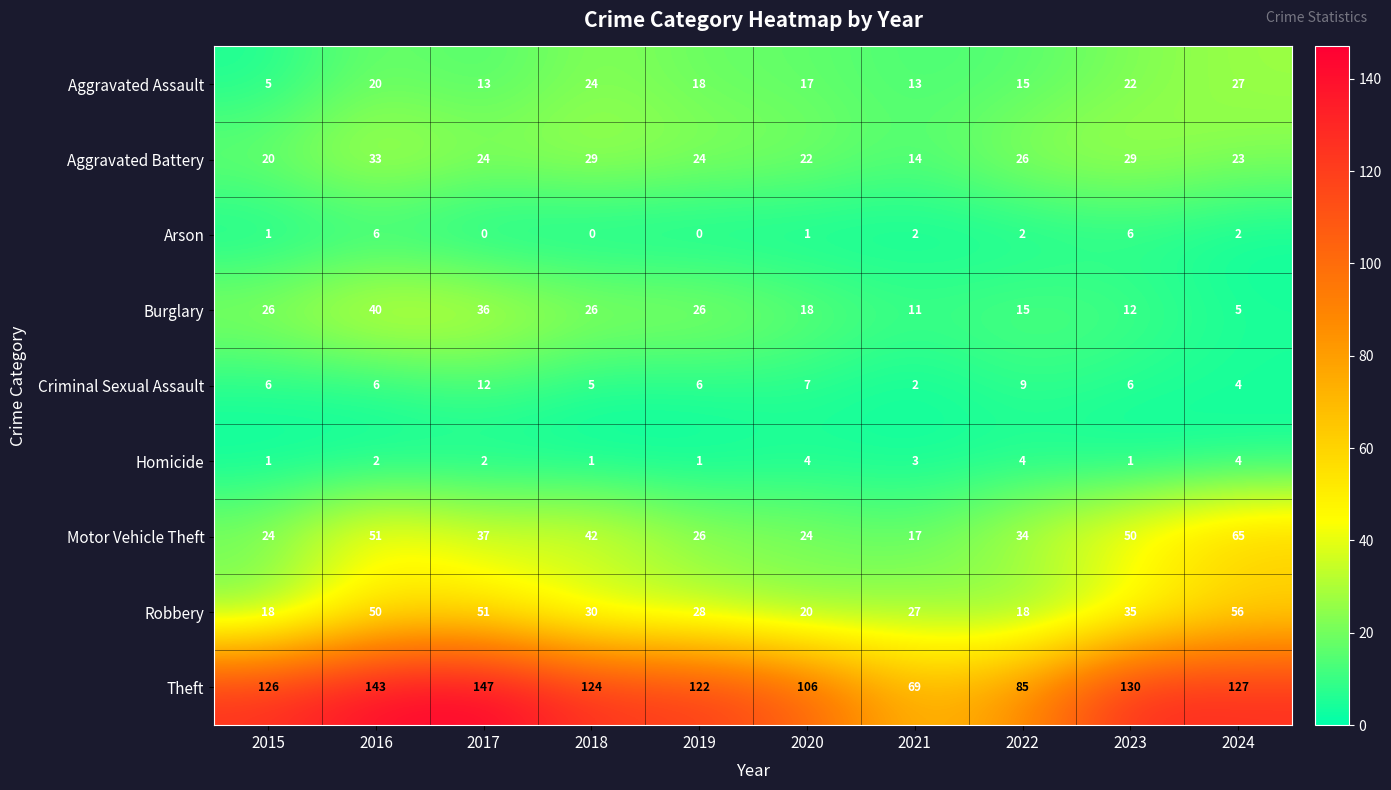

What is the total value across all series at 2019?

251